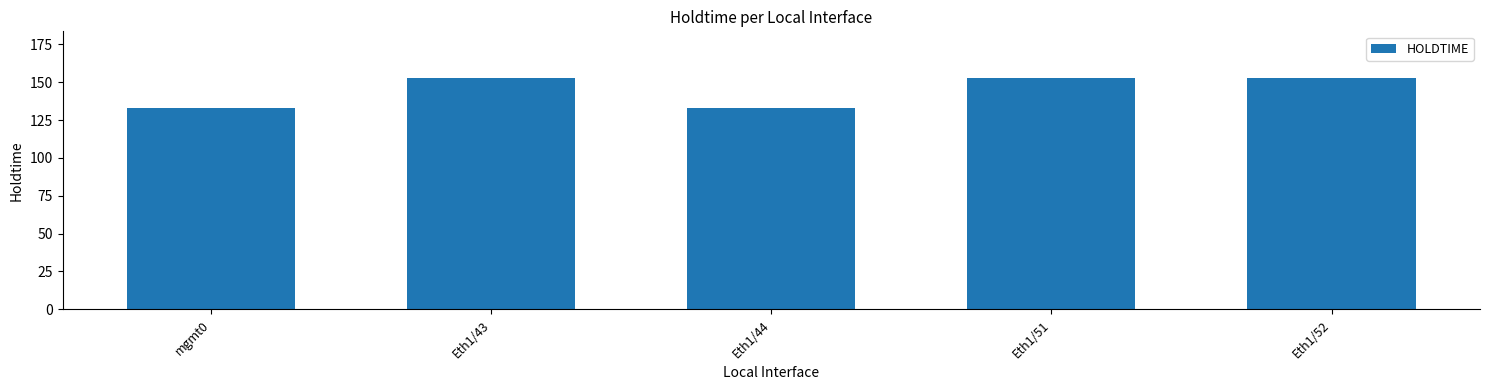

What is the sum of all values?

725